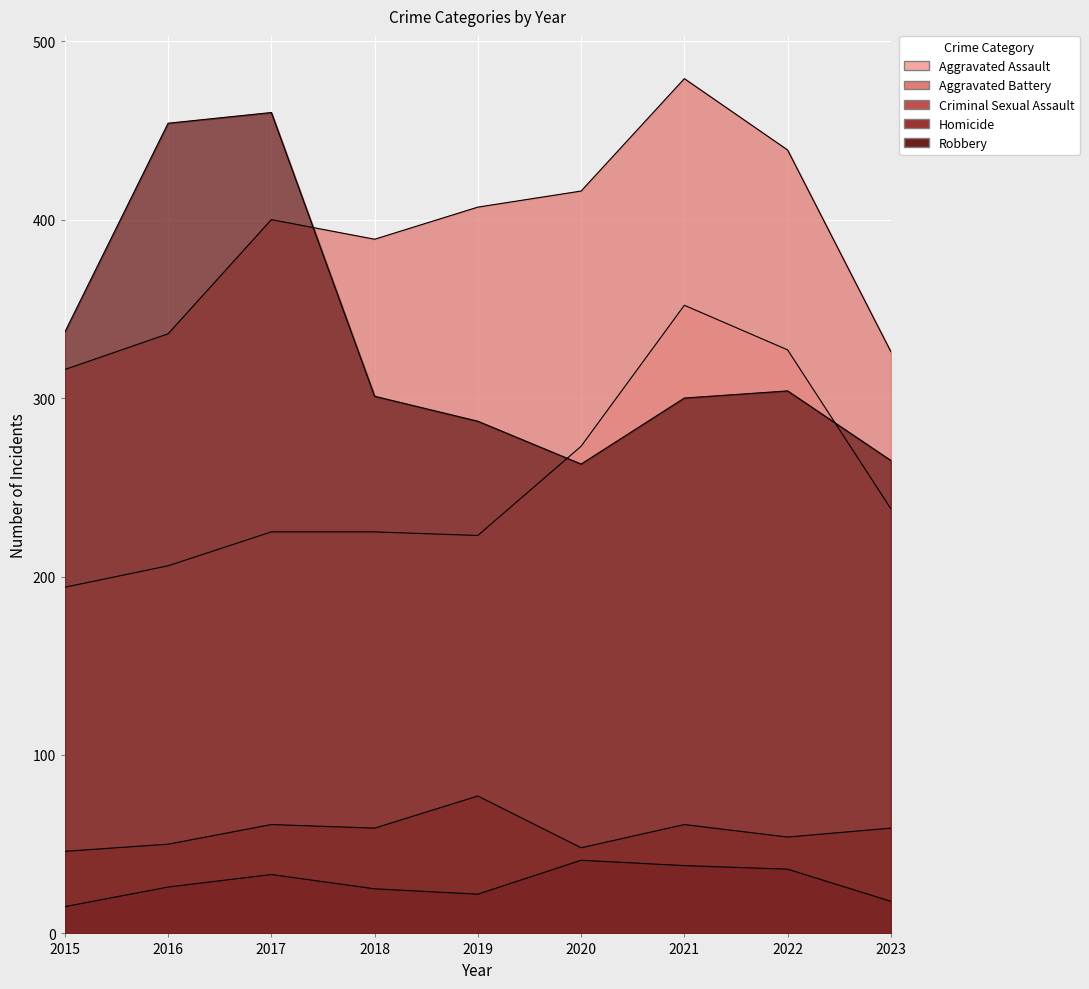

How many interior local peaks does the Criminal Sexual Assault series have?

3